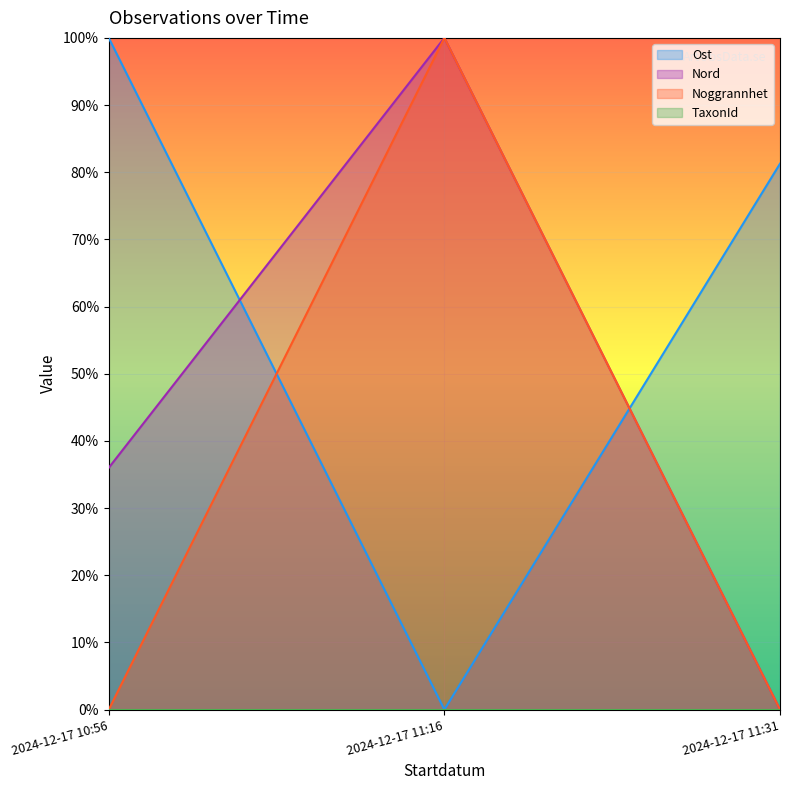

Reading right to left, transcribe all the data shown in this chart.

Ost: 0.8	0.0	1.0
Nord: 0.0	1.0	0.4
Noggrannhet: 0.0	1.0	0.0